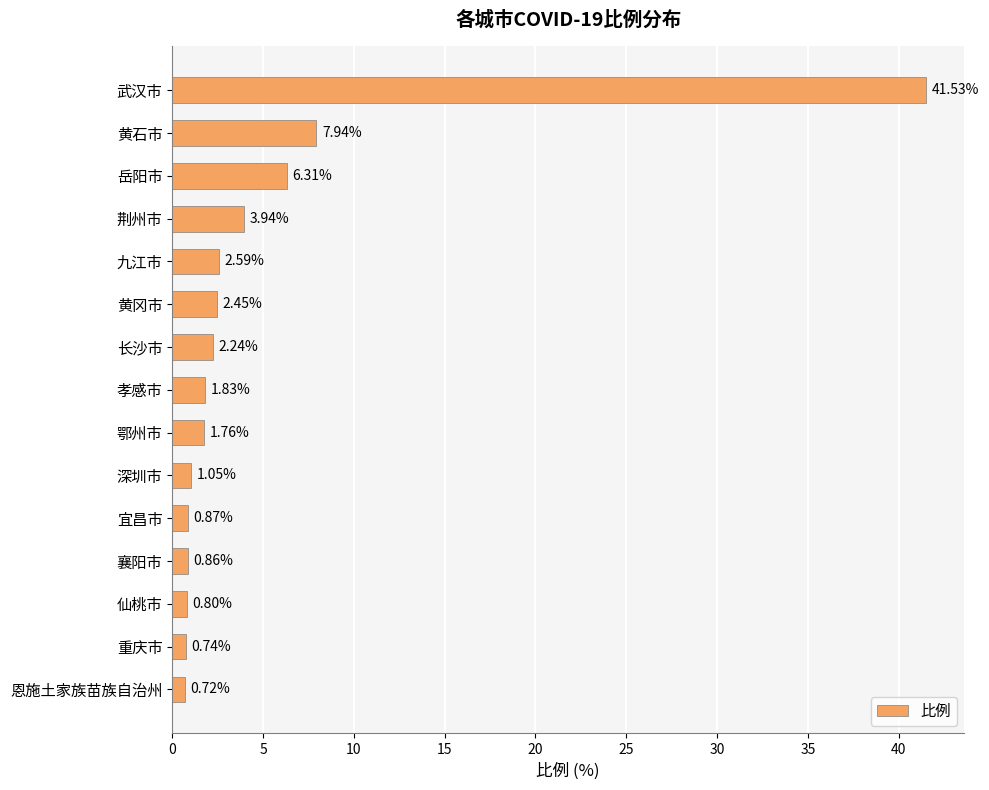

What is the label of the 1st bar from the top?

武汉市